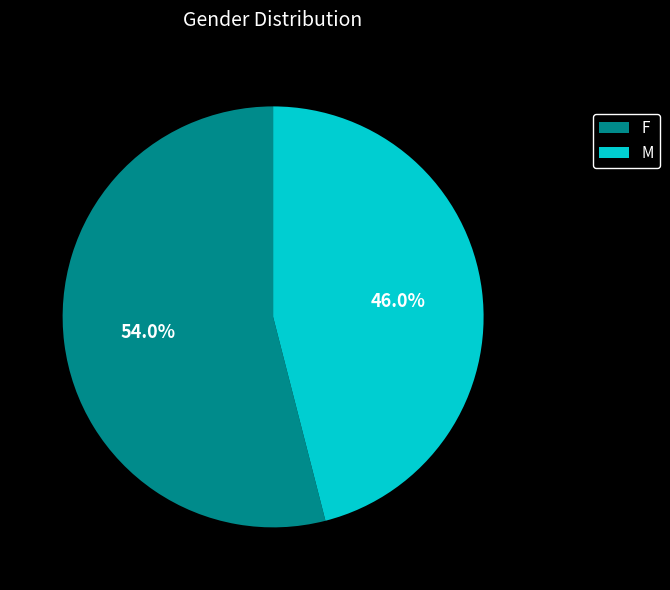

Is the sum of F and M greater than half?

Yes